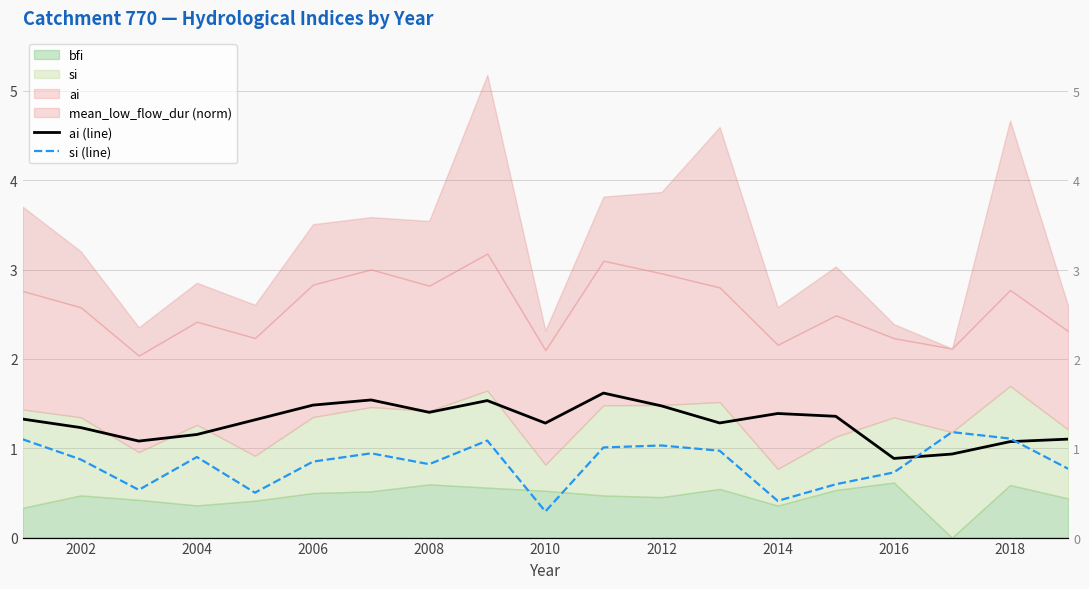

What is the lowest value of the si (line) series?

0.3